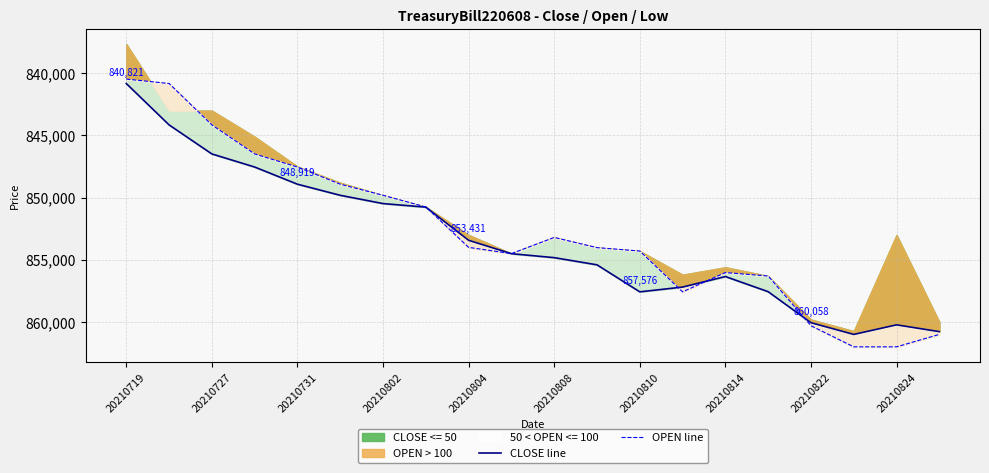

What is the value of the OPEN line point at the 15th from the left?

856026